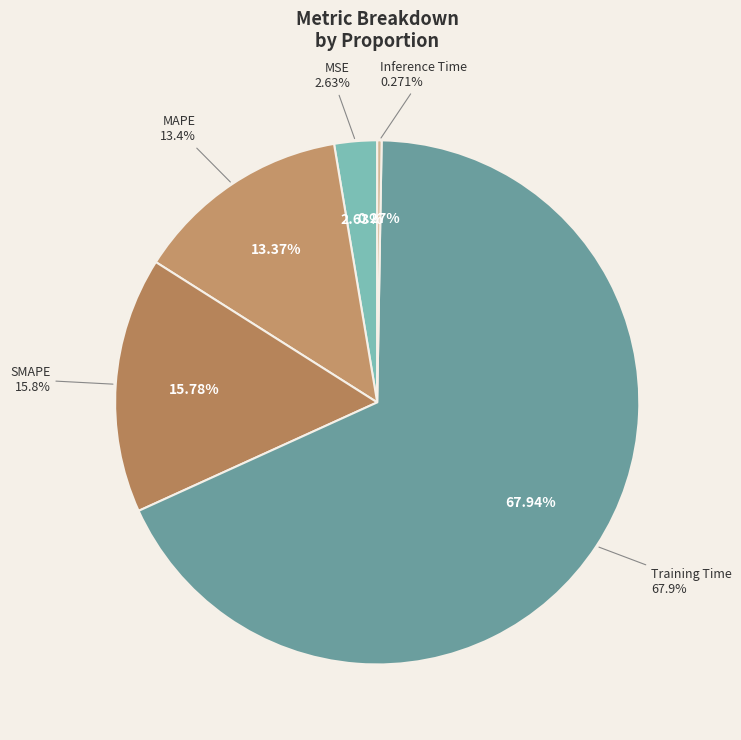

Count the number of slices in the pie.

5